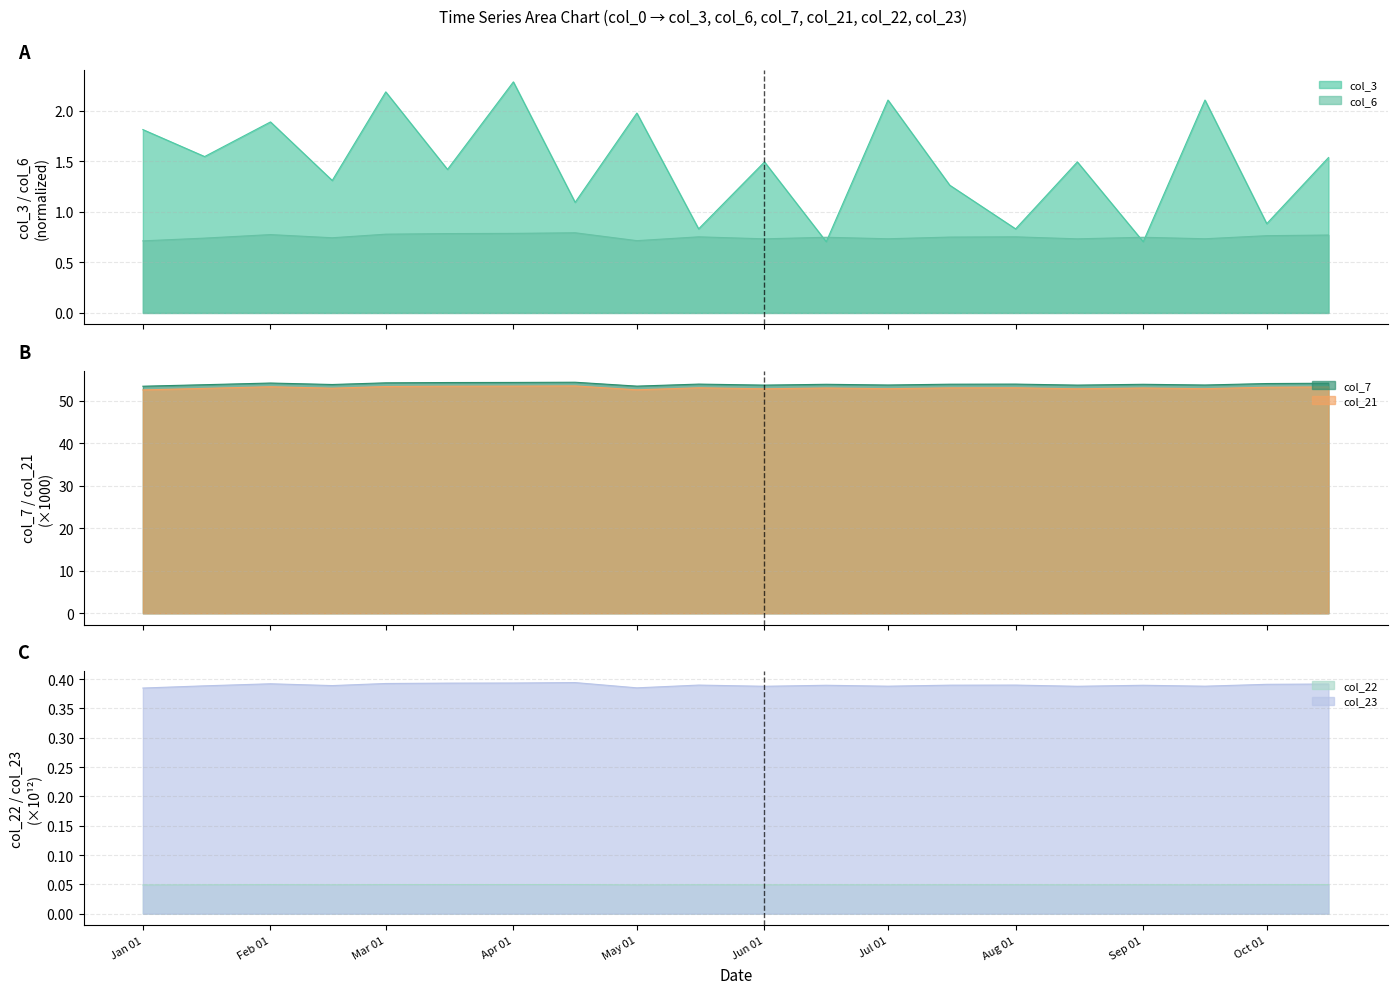

What is the maximum value for col_21?

53.5